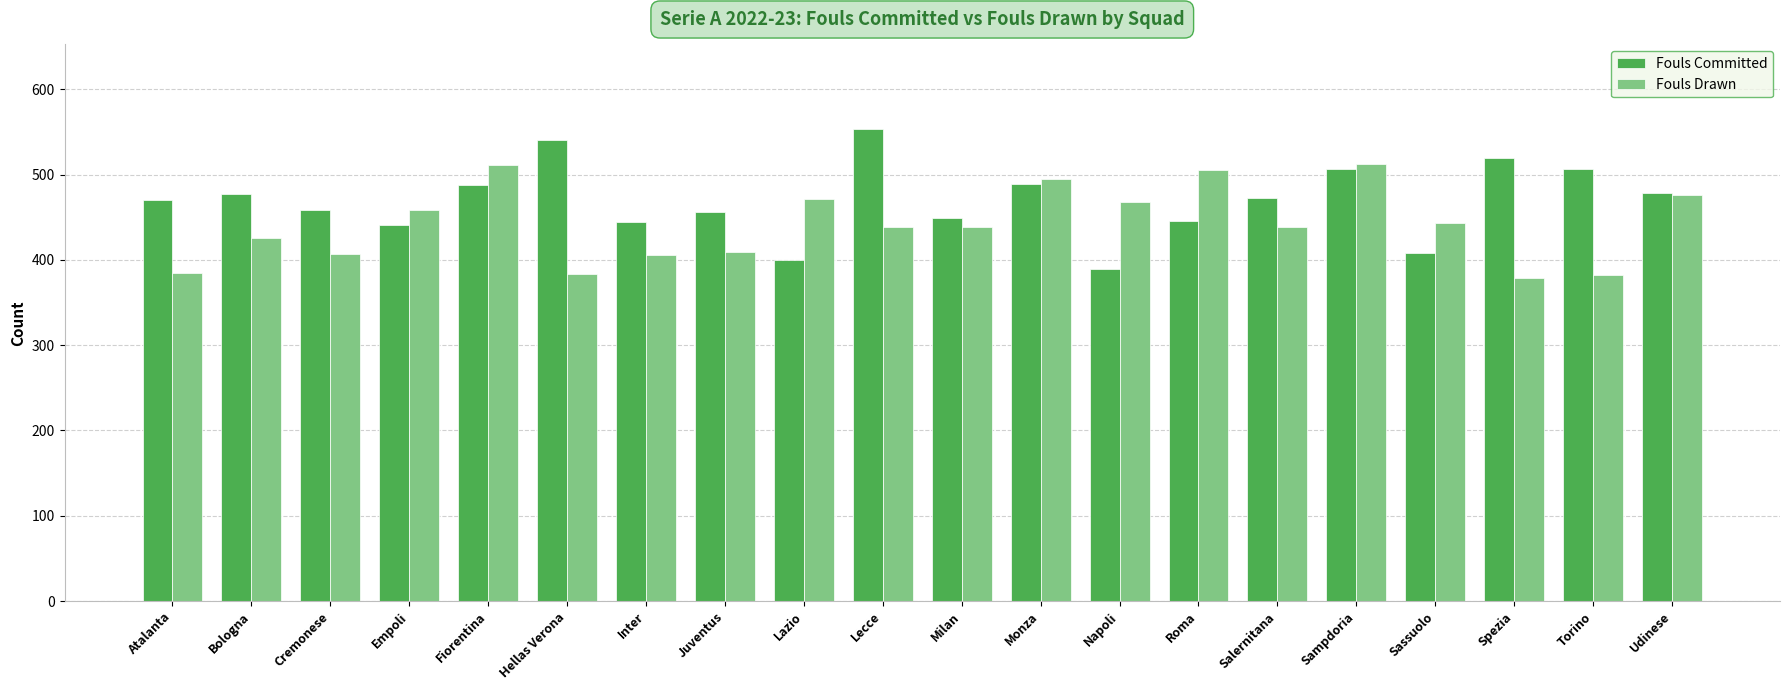

What is the value of the Fouls Drawn bar at the 2nd from the left?

426